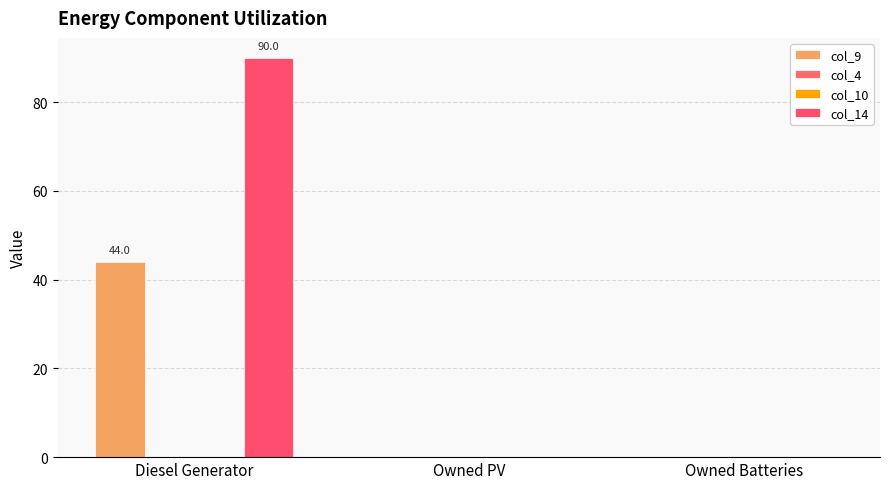

At which category is the sum across all series the highest?

Diesel Generator